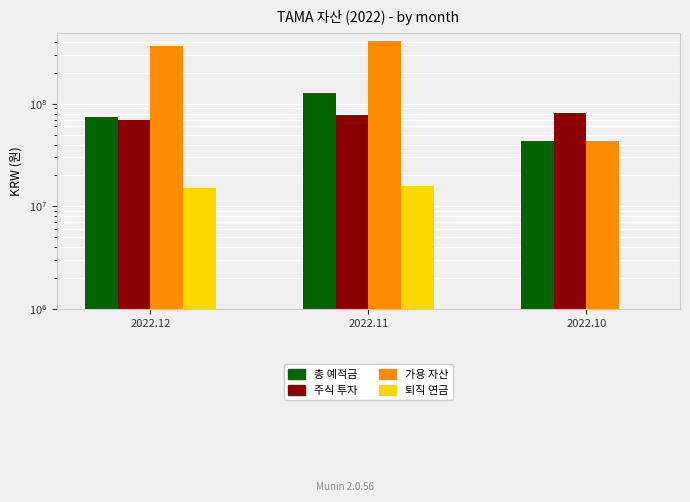

At how many categories does at least one series exceed 167057452?

2